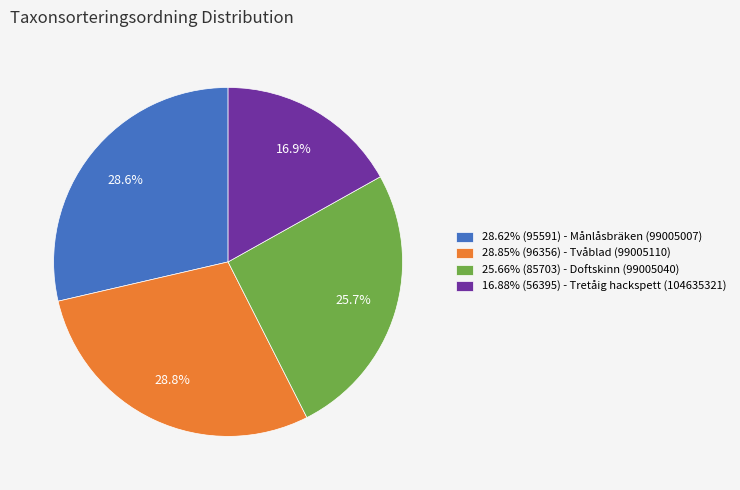

What portion of the pie excludes 16.88% (56395) - Tretåig hackspett (104635321)?

83.1%